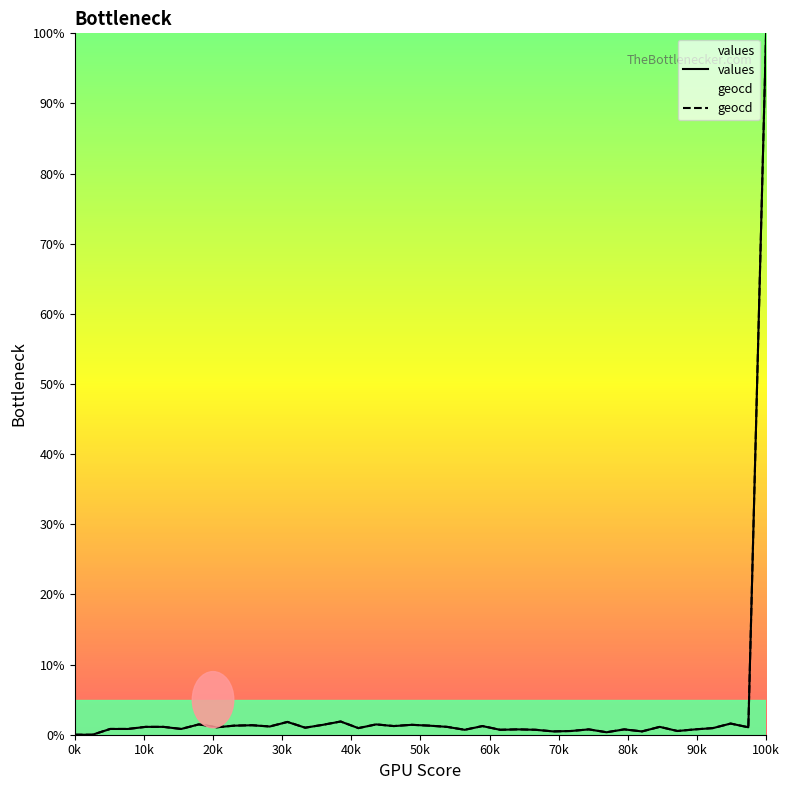

What is the maximum value for geocd?

100.0